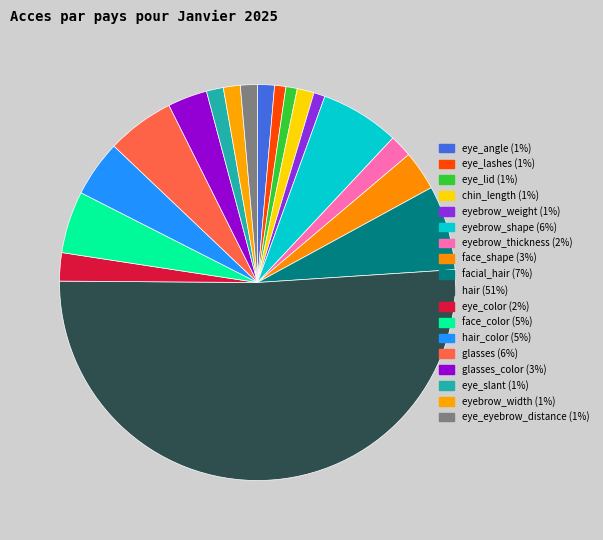

Which slice is the largest?

hair